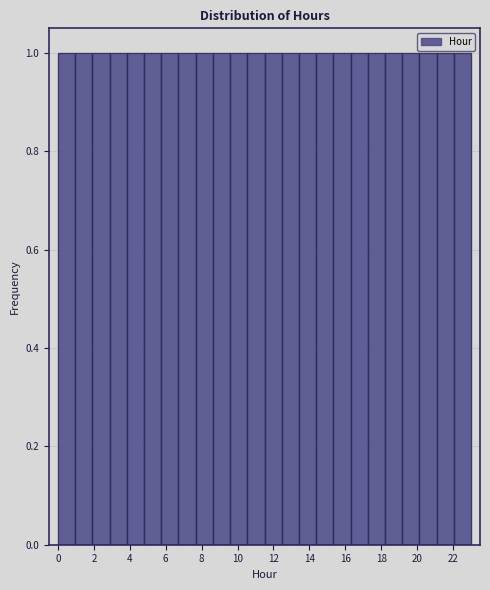

Reading left to right, list every bar in this chart as the range it spans on the x-axis followed by its height. Neither the bar edges nor the heights are printed on the chart, so give them approximately, as read against the axes.

0.0 to 1.0: 1
1.0 to 2.0: 1
2.0 to 2.8: 1
2.8 to 3.8: 1
3.8 to 4.8: 1
4.8 to 5.8: 1
5.8 to 6.8: 1
6.8 to 7.6: 1
7.6 to 8.6: 1
8.6 to 9.6: 1
9.6 to 10.6: 1
10.6 to 11.6: 1
11.6 to 12.4: 1
12.4 to 13.4: 1
13.4 to 14.4: 1
14.4 to 15.4: 1
15.4 to 16.2: 1
16.2 to 17.2: 1
17.2 to 18.2: 1
18.2 to 19.2: 1
19.2 to 20.2: 1
20.2 to 21.0: 1
21.0 to 22.0: 1
22.0 to 23.0: 1